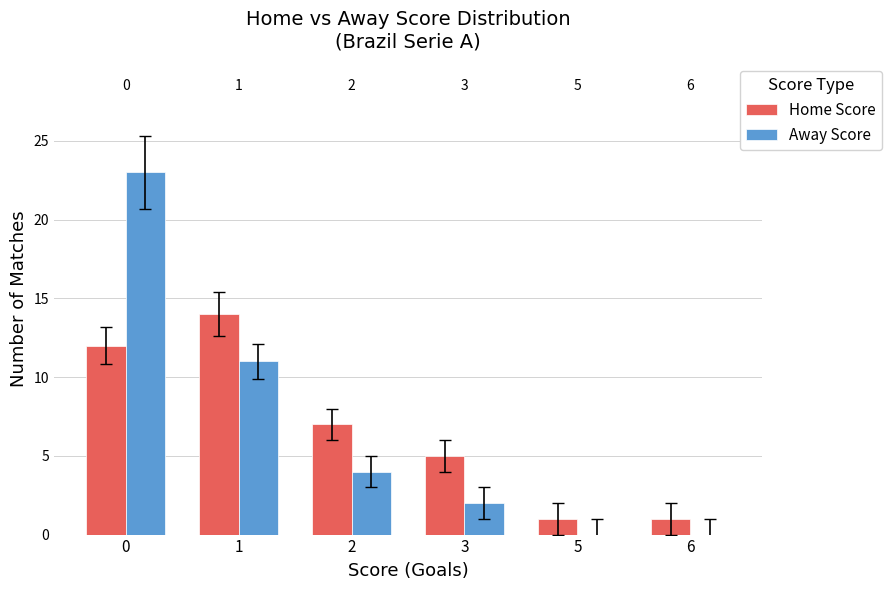

What is the total value across all series at 0?

35